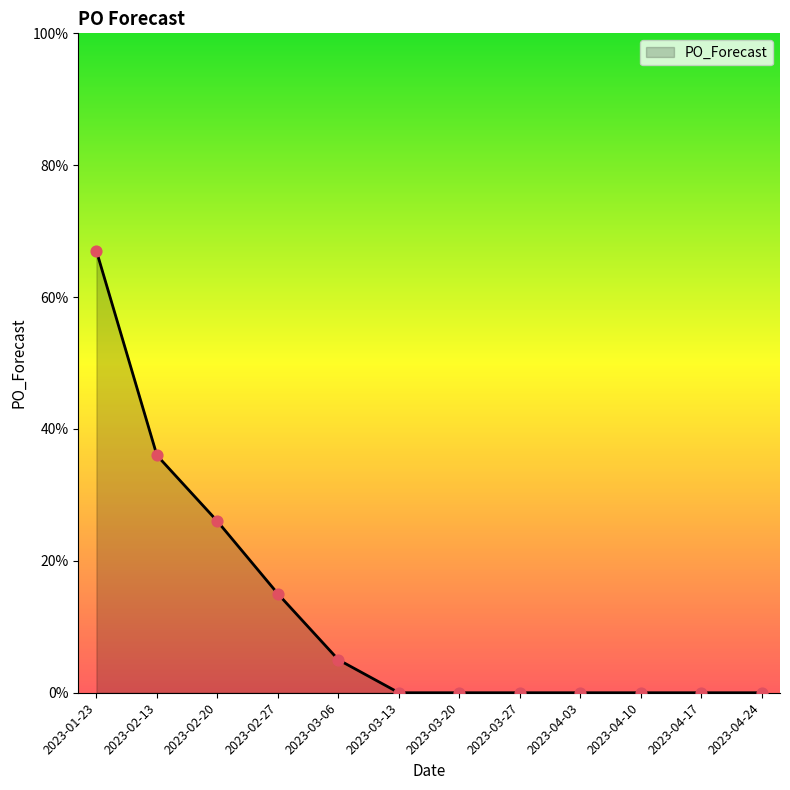

Which has a higher value, 2023-03-27 or 2023-01-23?

2023-01-23